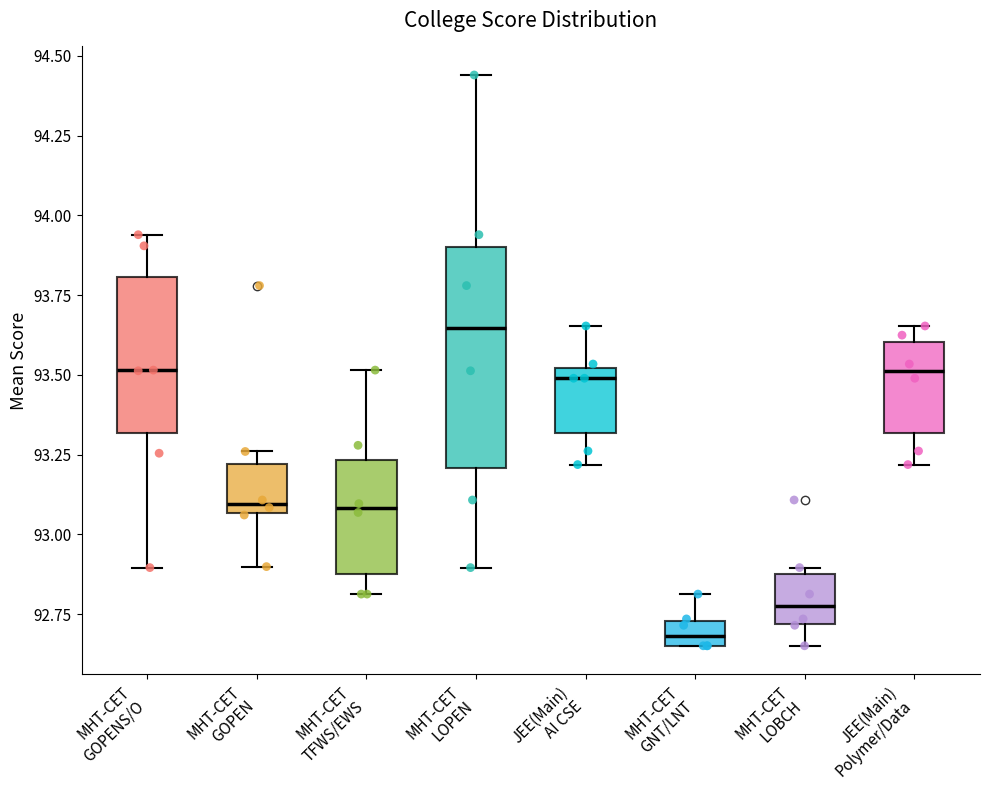

Reading left to right, read every box against the y-axis: the position of its median line, the range the box covers, and the ends of its whiskers. The values are not printed on the chart, so give them approximately, as read against the axis.

MHT-CET GOPENS/O: median 93.50, box 93.30 to 93.80, whiskers 92.90 to 93.95
MHT-CET GOPEN: median 93.10, box 93.05 to 93.20, whiskers 92.90 to 93.25
MHT-CET TFWS/EWS: median 93.10, box 92.90 to 93.25, whiskers 92.80 to 93.50
MHT-CET LOPEN: median 93.65, box 93.20 to 93.90, whiskers 92.90 to 94.45
JEE(Main) AI CSE: median 93.50 (just below the box's upper edge), box 93.30 to 93.50, whiskers 93.20 to 93.65
MHT-CET GNT/LNT: median 92.70, box 92.65 to 92.75, whiskers 92.65 to 92.80
MHT-CET LOBCH: median 92.75, box 92.70 to 92.90, whiskers 92.65 to 92.90 (just above the box's upper edge)
JEE(Main) Polymer/Data: median 93.50, box 93.30 to 93.60, whiskers 93.20 to 93.65